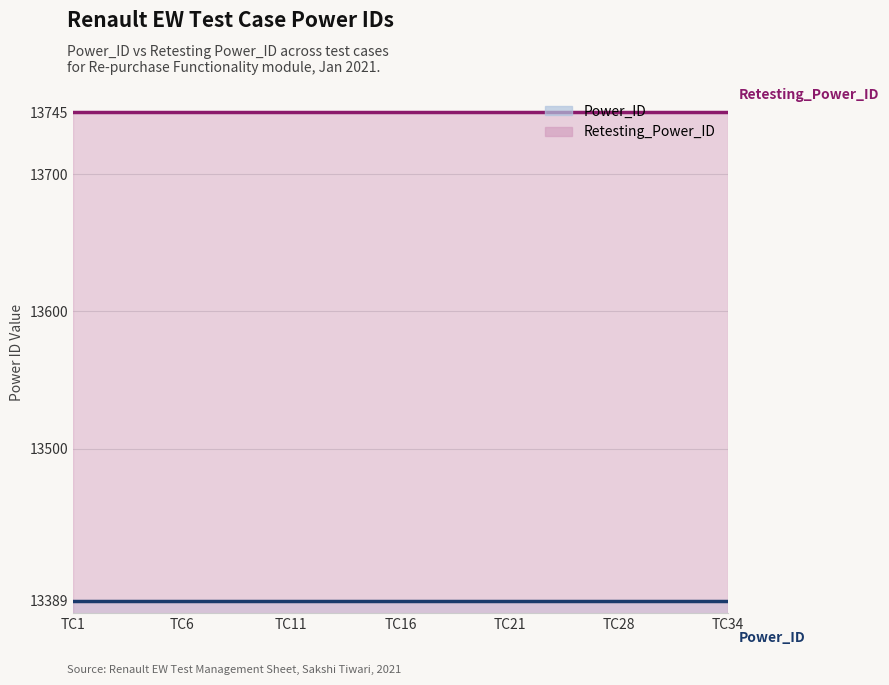

List the series in order of their overall mean, lowest first.

Power_ID, Retesting_Power_ID